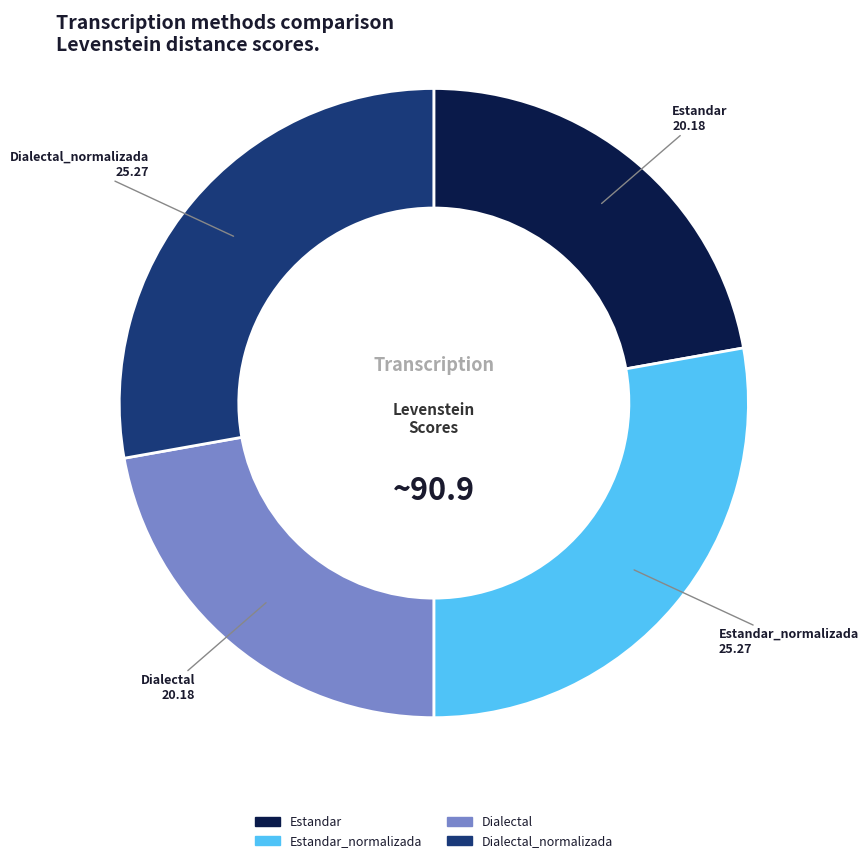

Is there any slice that represents more than half of the pie?

No